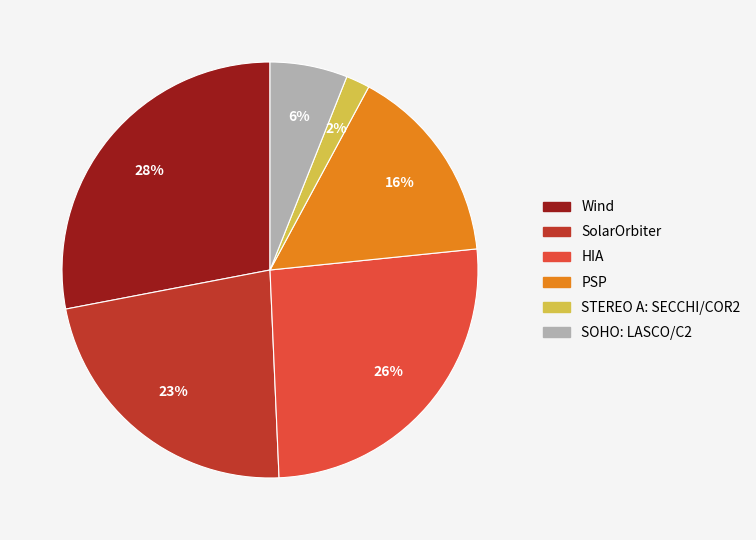

Does any single category account for the majority?

No